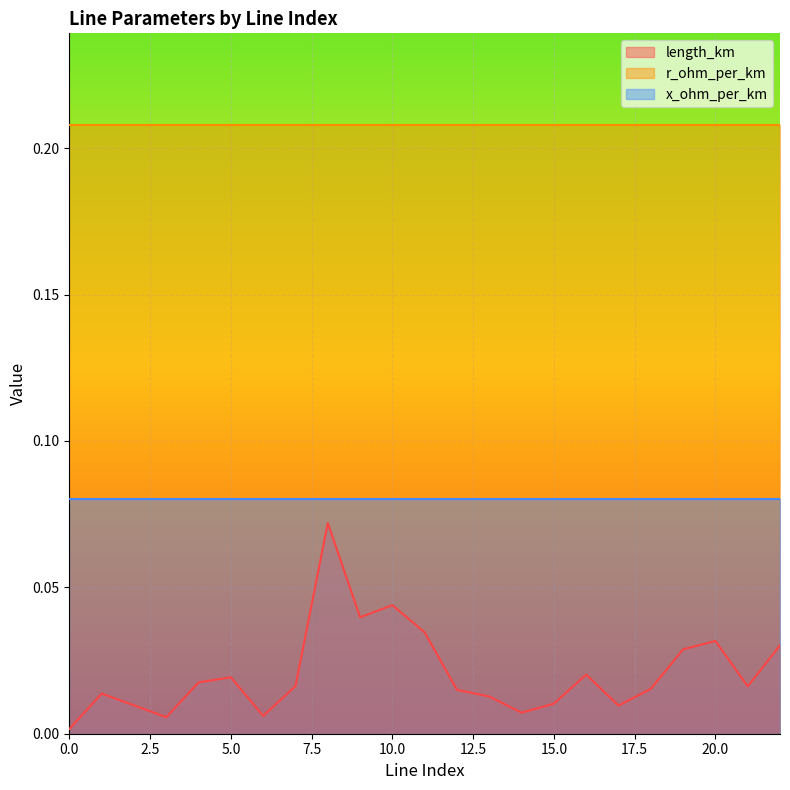

What are all the series names shown in the legend?

length_km, r_ohm_per_km, x_ohm_per_km